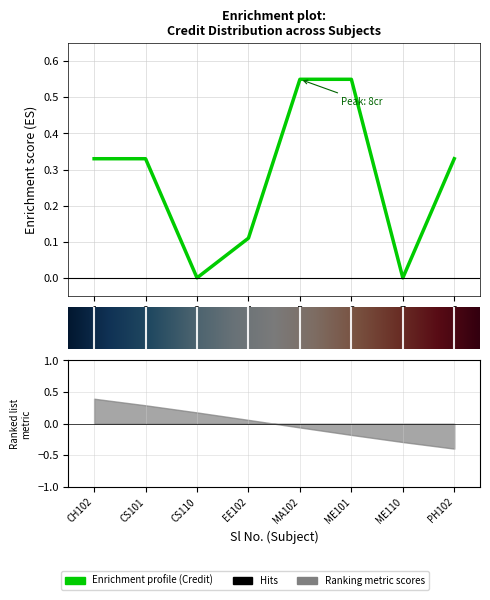

The value at 3 is -0.3. True or false?

False